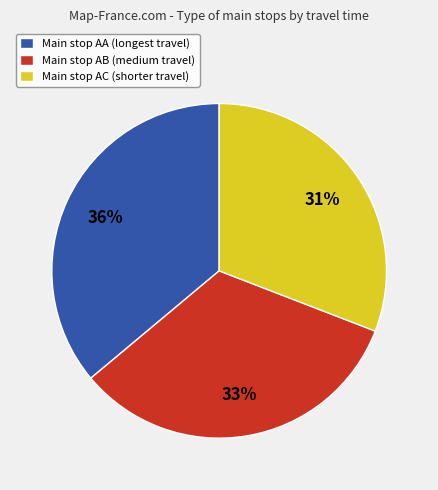

Do Main stop AA (longest travel) and Main stop AC (shorter travel) together represent more than half of the pie?

Yes